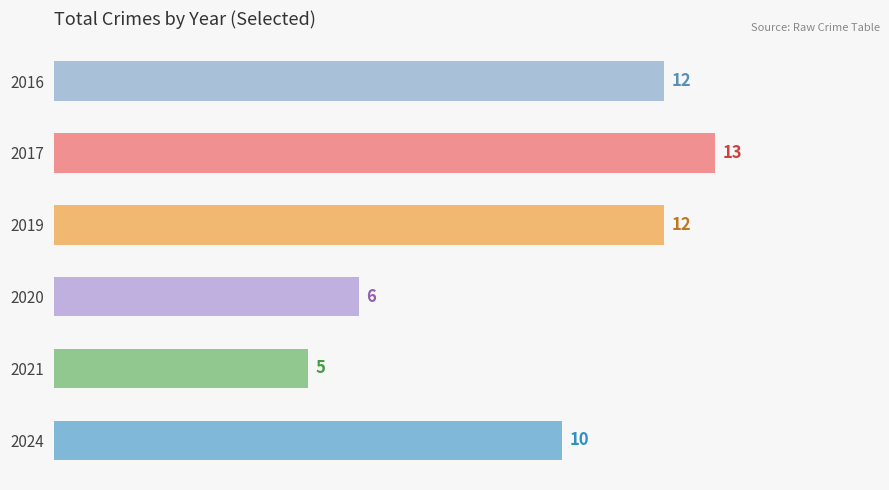

Where is the data nearest to the value 9?

2024